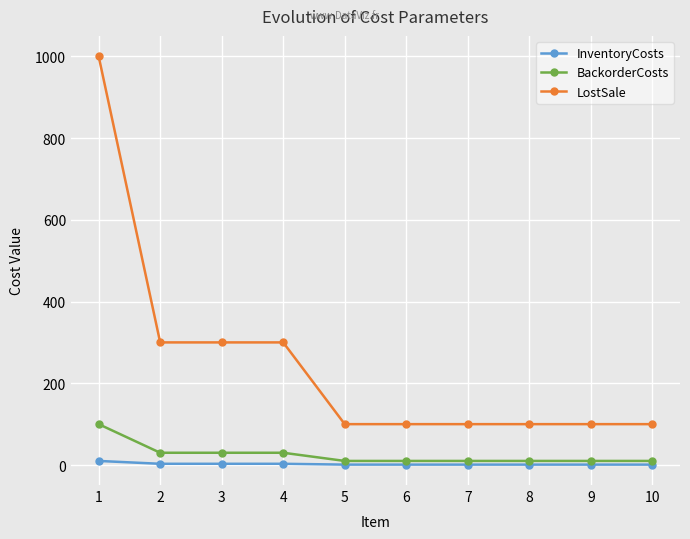

Which series has the largest range (max minus min)?

LostSale